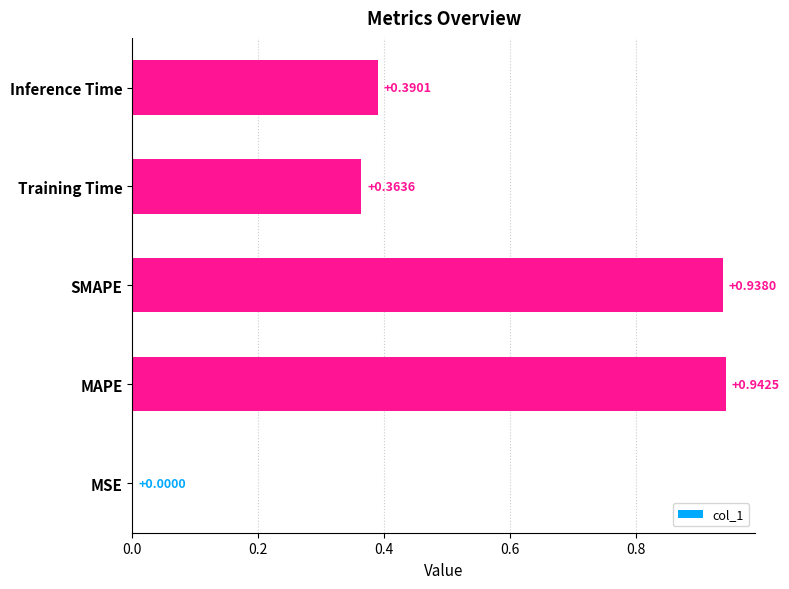

At which category does the chart reach its peak across all series?

MAPE